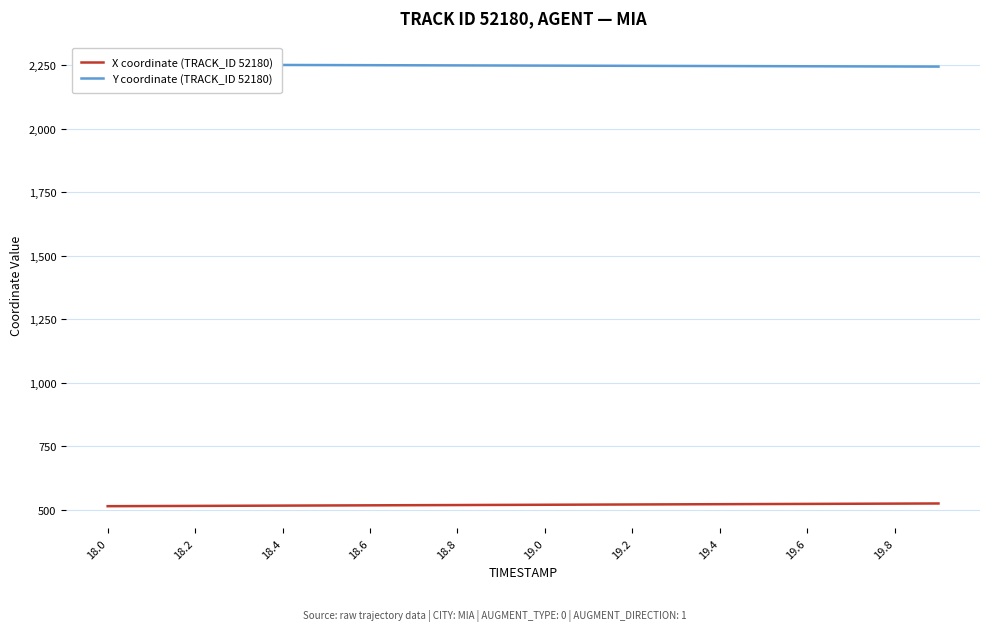

The value of Y coordinate (TRACK_ID 52180) at 17 is 2244.3. True or false?

True